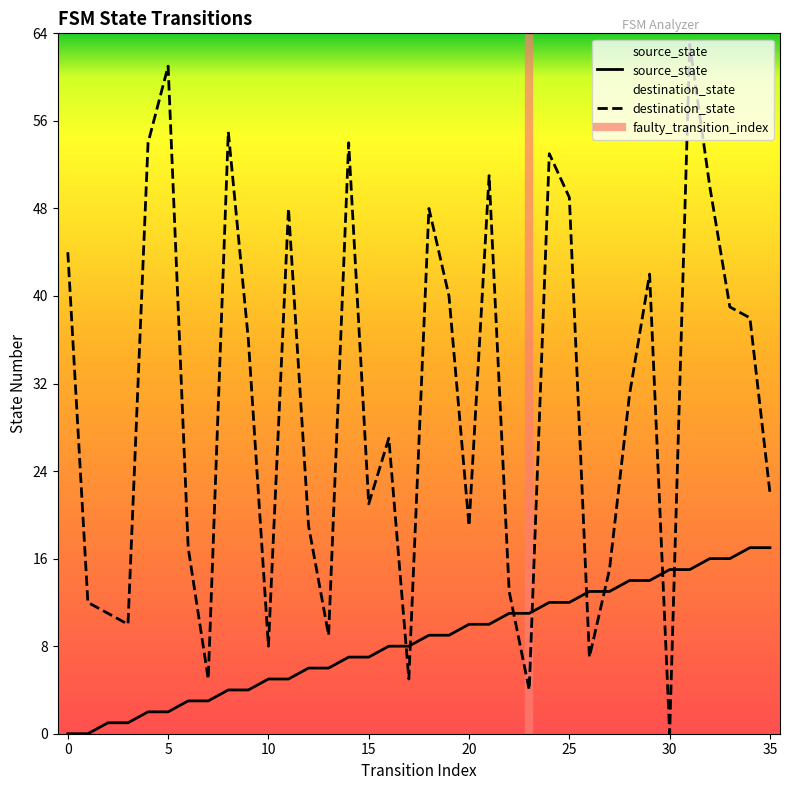

List the series in order of their overall mean, lowest first.

source_state, destination_state